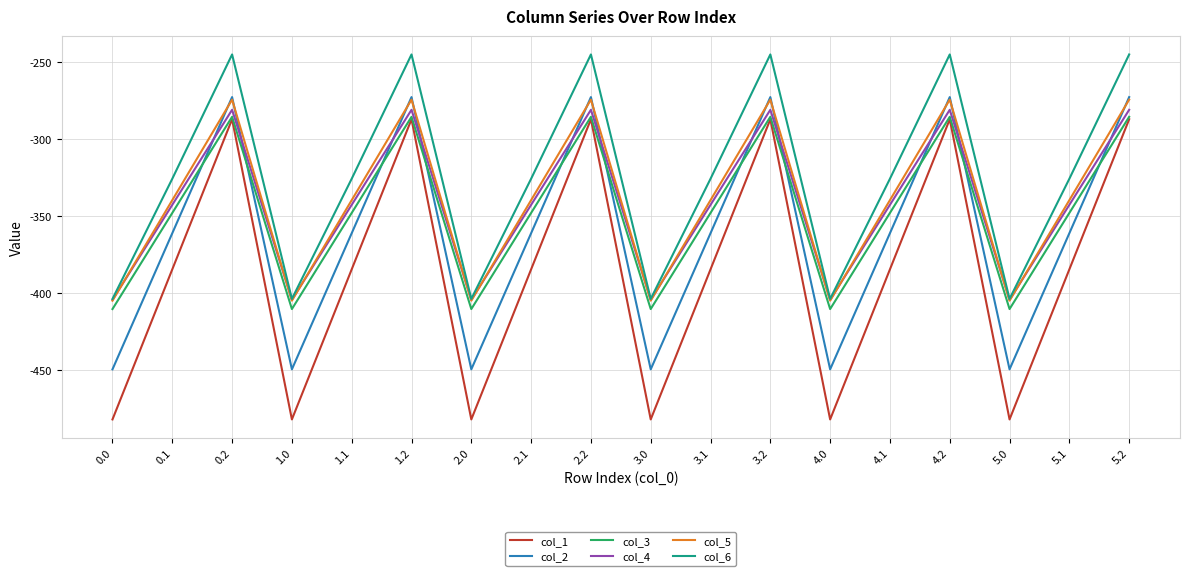

Is this an area chart (filled region under the line)?

No